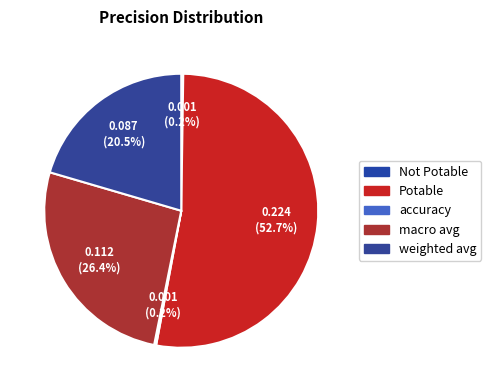

What is the majority slice?

Potable